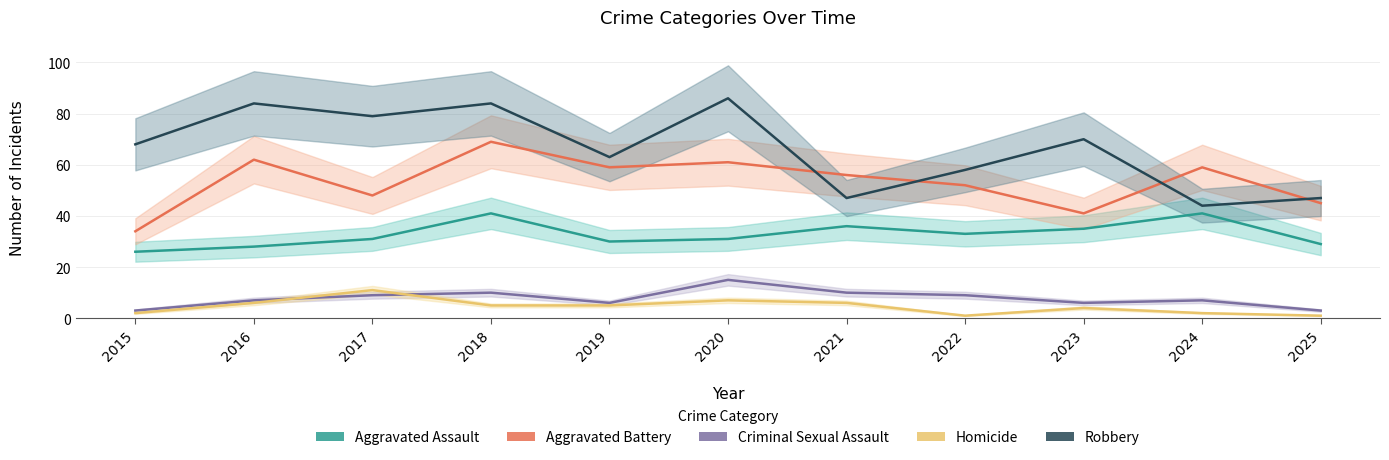

Reading left to right, transcribe all the data shown in this chart.

Aggravated Assault: 2015=26	2016=28	2017=31	2018=41	2019=30	2020=31	2021=36	2022=33	2023=35	2024=41	2025=29
Aggravated Battery: 2015=34	2016=62	2017=48	2018=69	2019=59	2020=61	2021=56	2022=52	2023=41	2024=59	2025=45
Criminal Sexual Assault: 2015=3	2016=7	2017=9	2018=10	2019=6	2020=15	2021=10	2022=9	2023=6	2024=7	2025=3
Homicide: 2015=2	2016=6	2017=11	2018=5	2019=5	2020=7	2021=6	2022=1	2023=4	2024=2	2025=1
Robbery: 2015=68	2016=84	2017=79	2018=84	2019=63	2020=86	2021=47	2022=58	2023=70	2024=44	2025=47